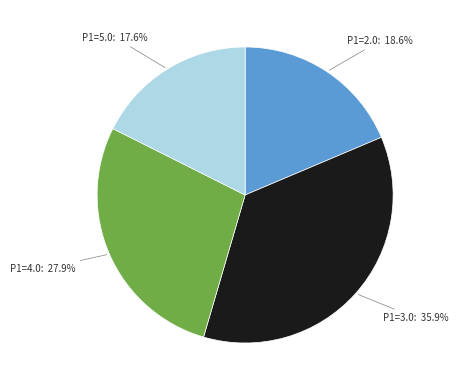

Is there any slice that represents more than half of the pie?

No